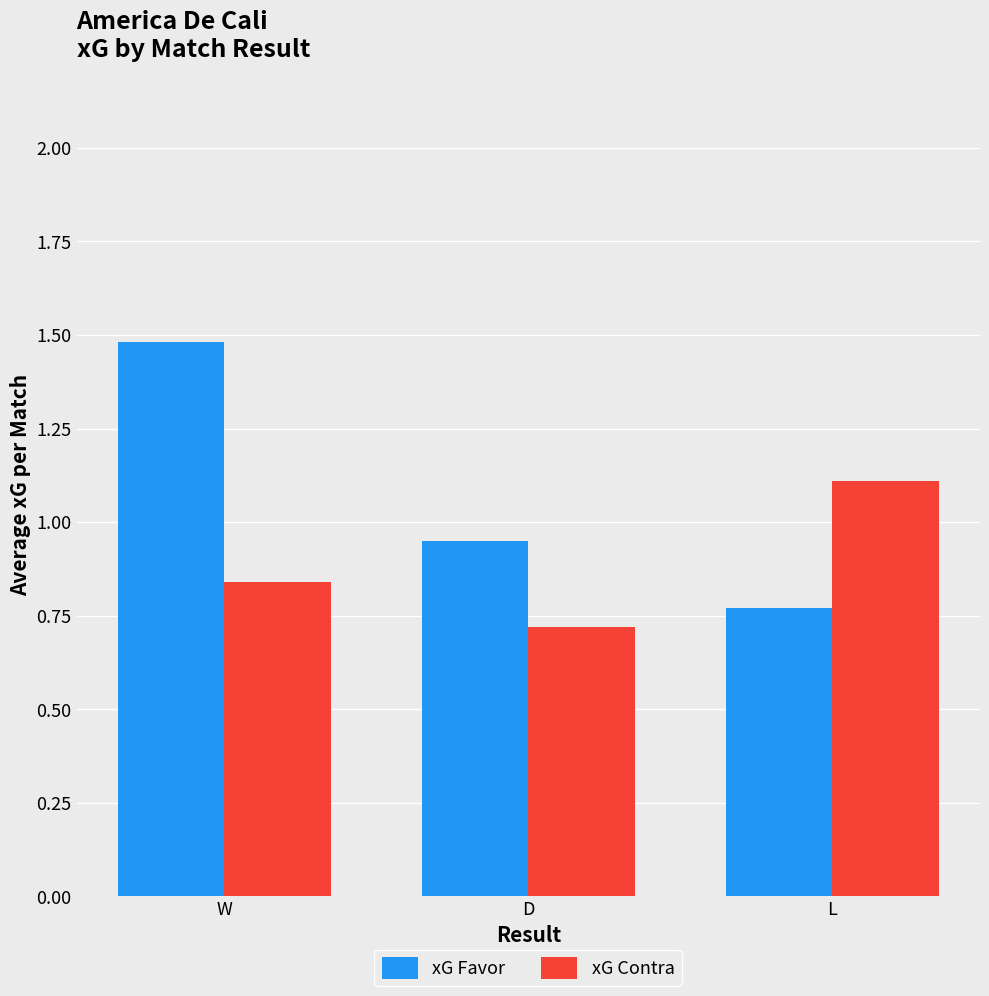

What is the average value of the xG Favor series?

1.1